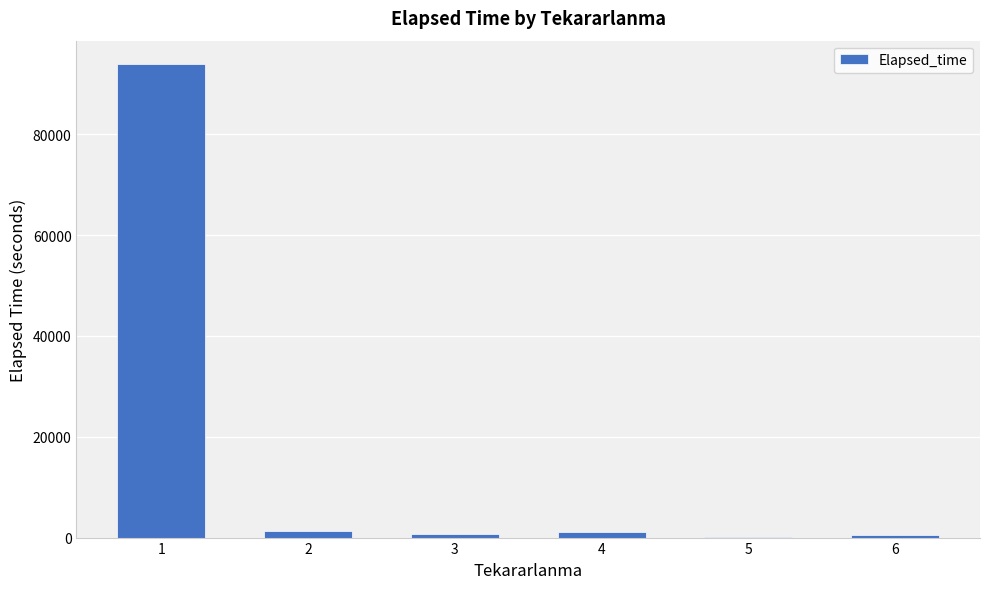

What value does the data have at 5?

180